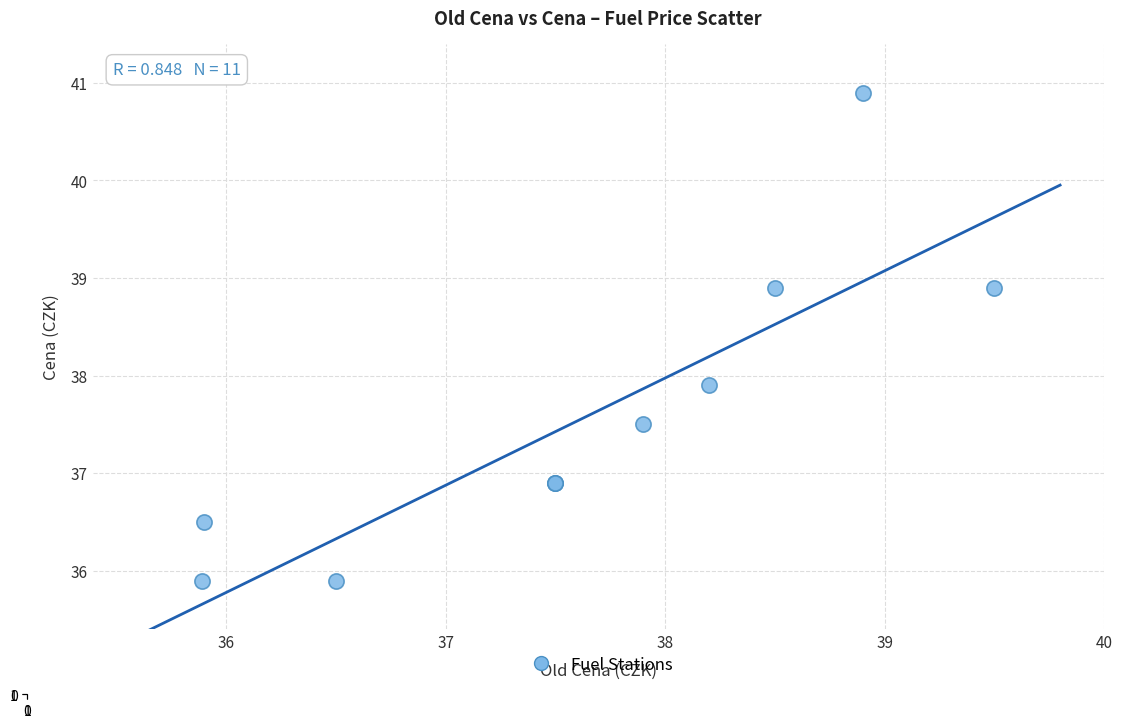

What Y value in the scatter plot is closest to 38?

37.9